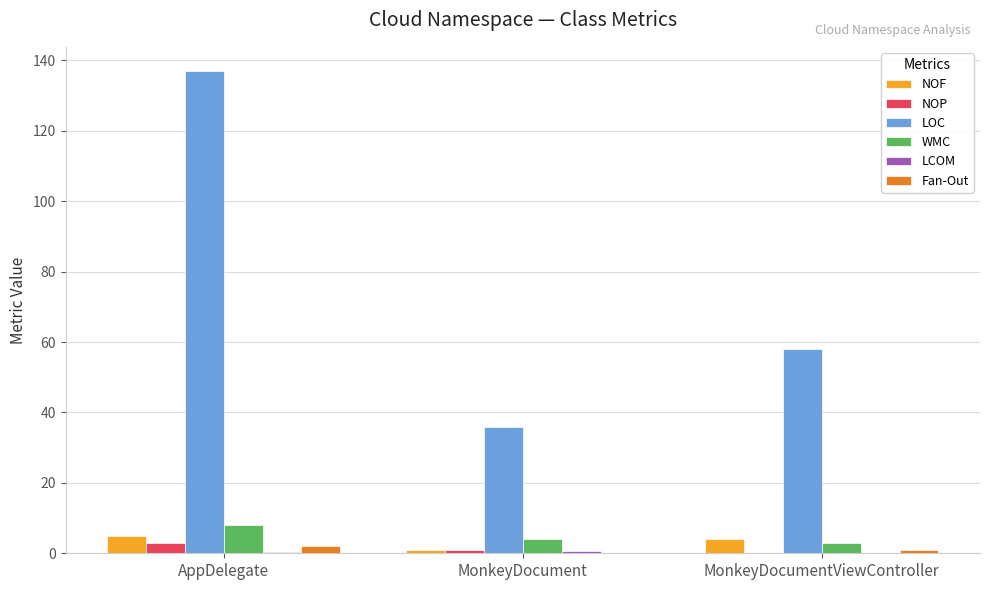

Where is LOC nearest to the value 86?

MonkeyDocumentViewController